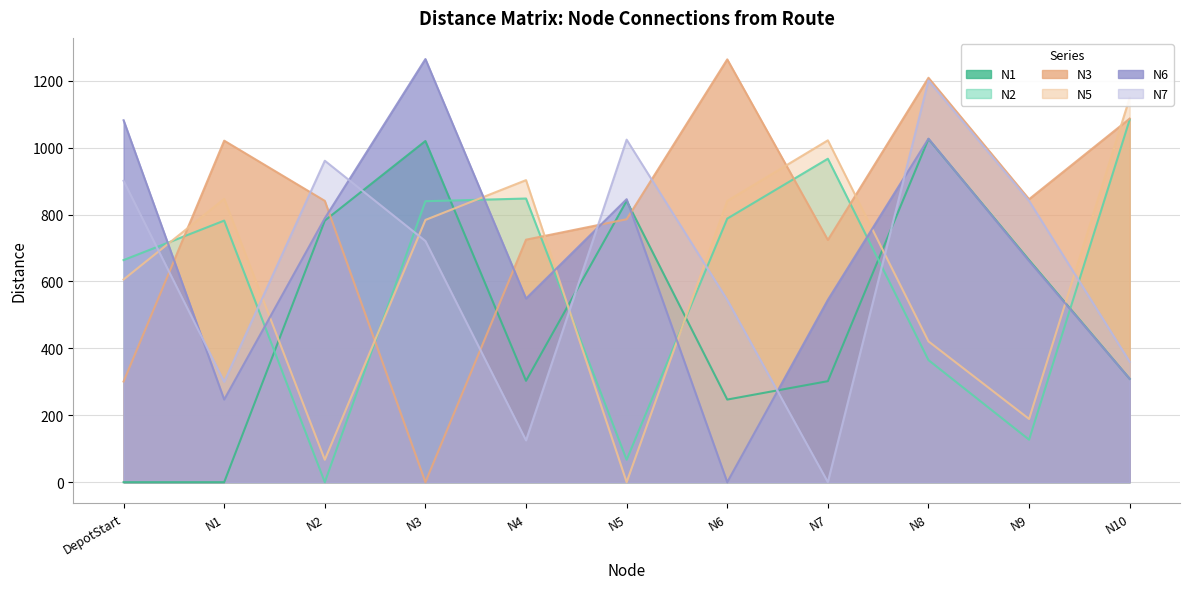

At which label does N2 reach its peak?

N10